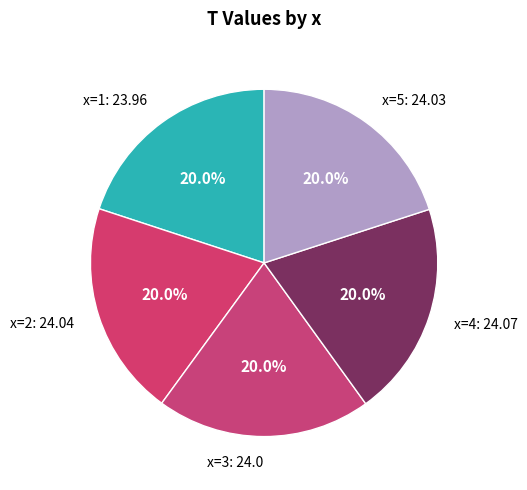

Combined, do x=1: 23.96 and x=5: 24.03 account for over 50%?

No